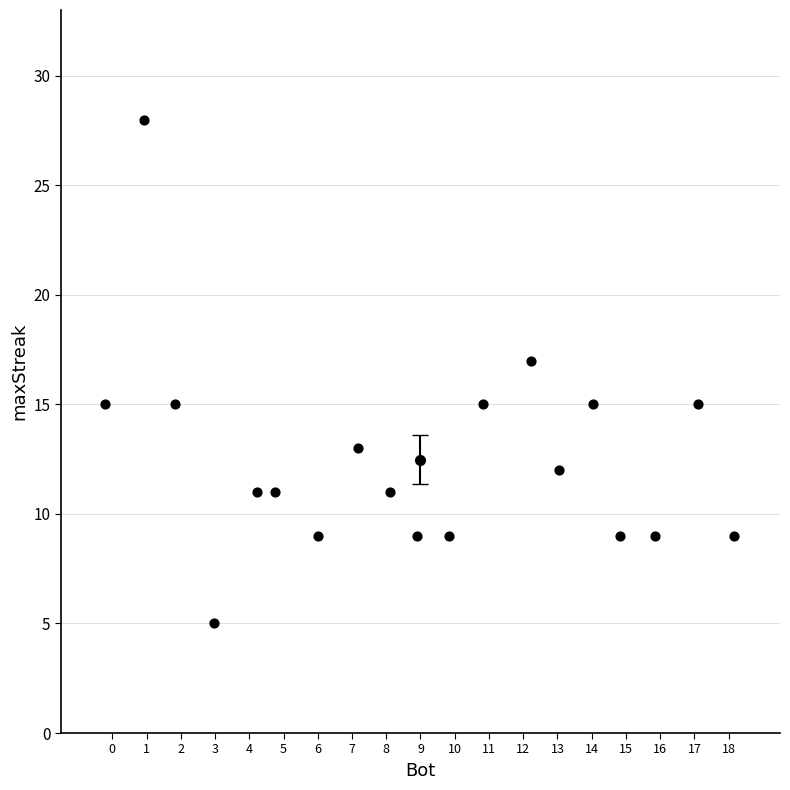

What is the range of Y values (max minus min)?

23